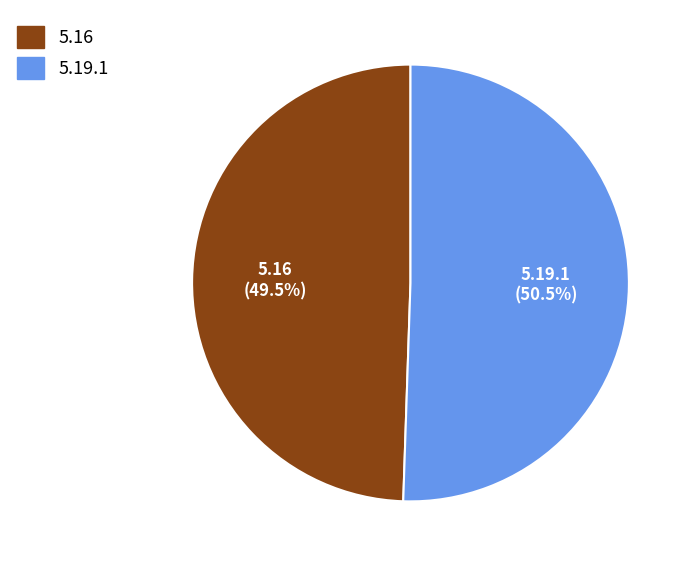

Is there a majority slice in this chart?

Yes